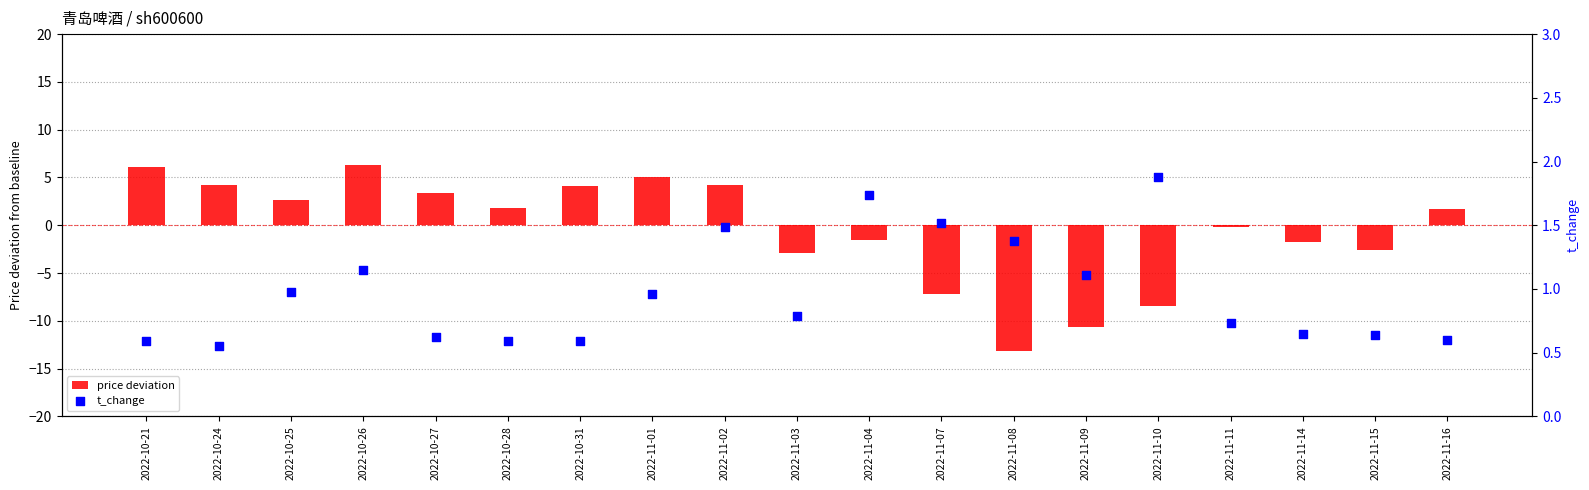

Which series reaches the maximum Y coordinate?

price deviation